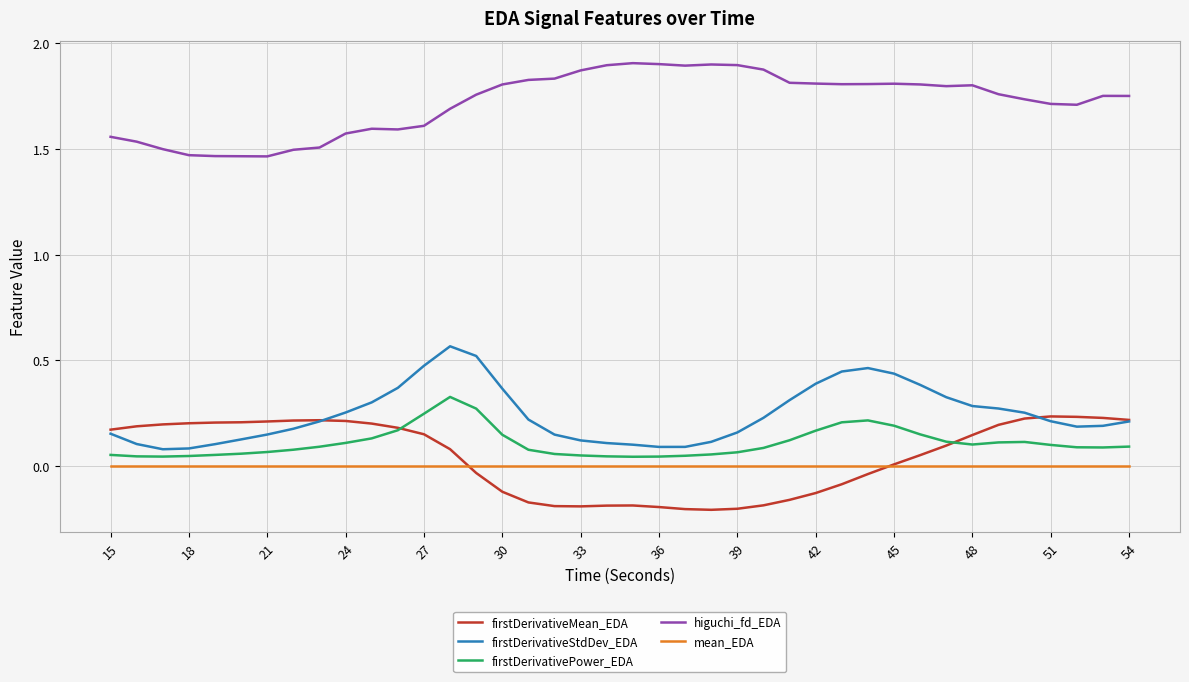

How many categories are shown in the chart?

40